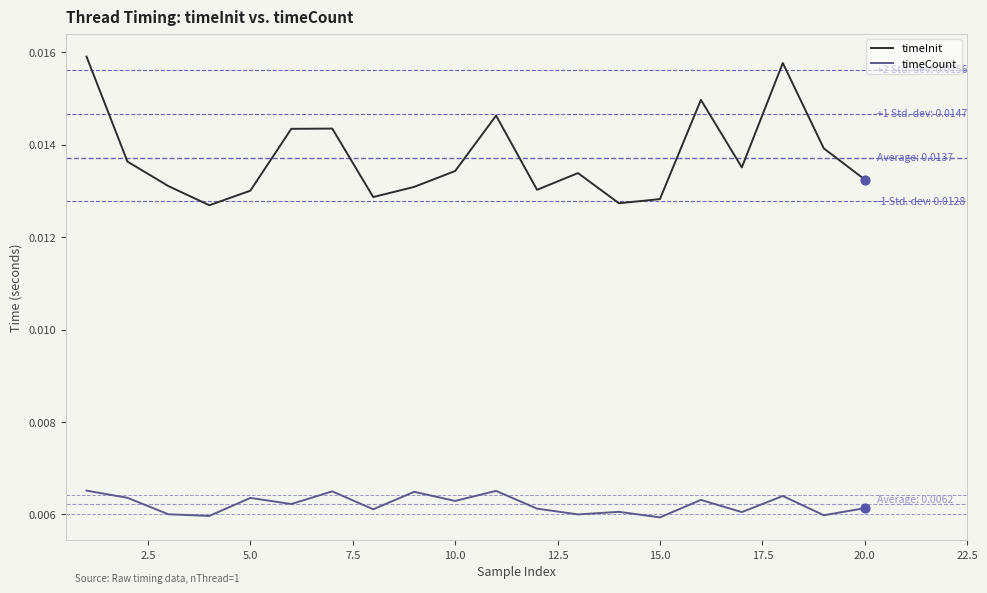

Which series has the largest range (max minus min)?

timeInit